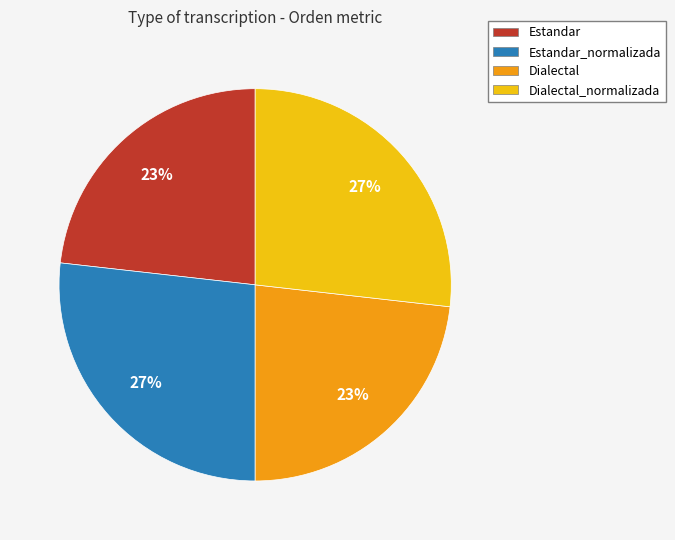

Does any single category account for the majority?

No